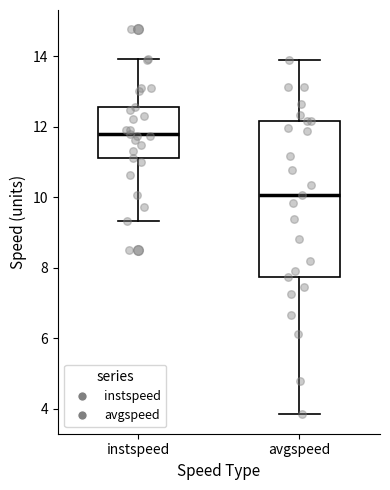

Which box is the tallest, from its lower edge to its upper edge?

avgspeed